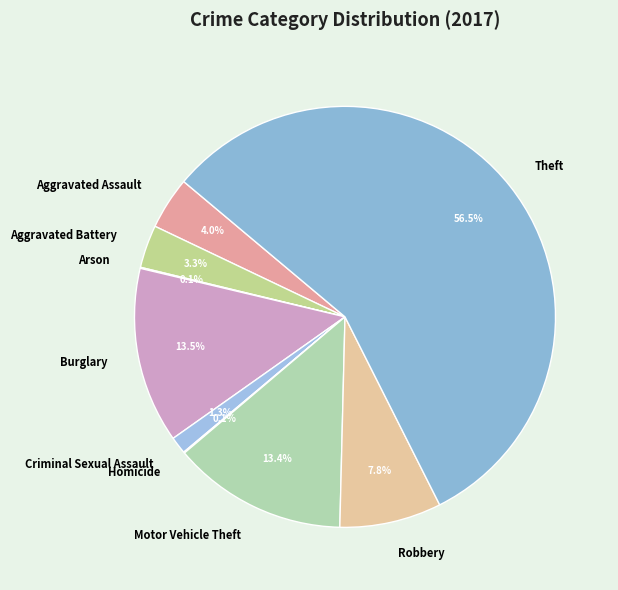

To the nearest percent, what portion does Robbery represent?

8%